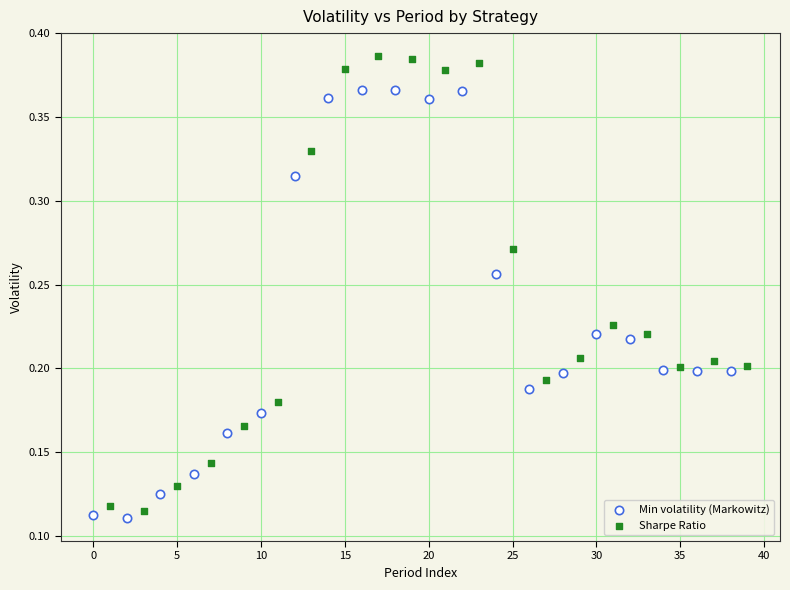

Which series reaches the maximum Y coordinate?

Sharpe Ratio